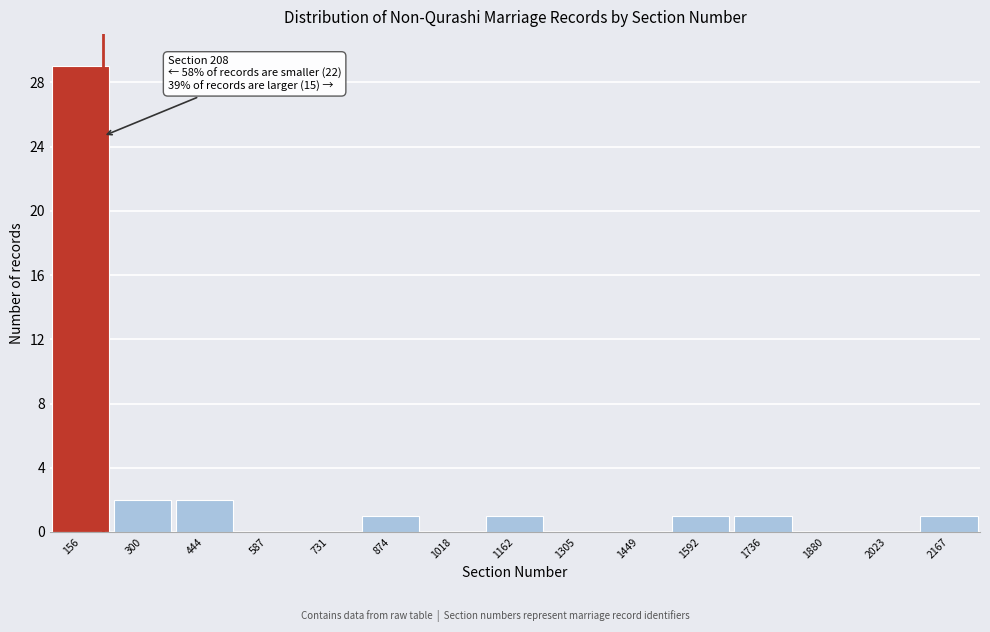

Which range on the x-axis has the tallest bar?

80 to 220